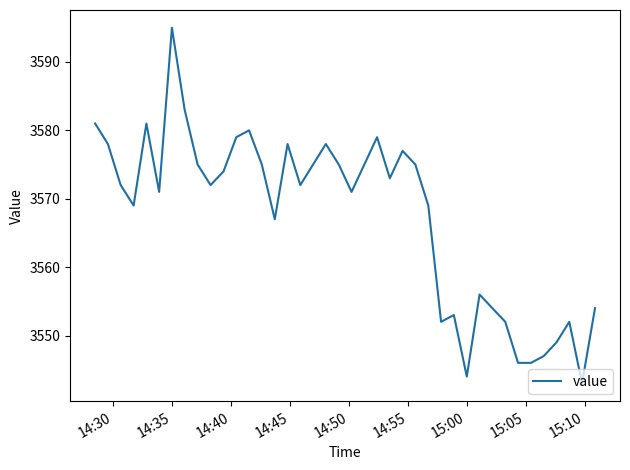

What is the difference between the maximum and minimum values?

52